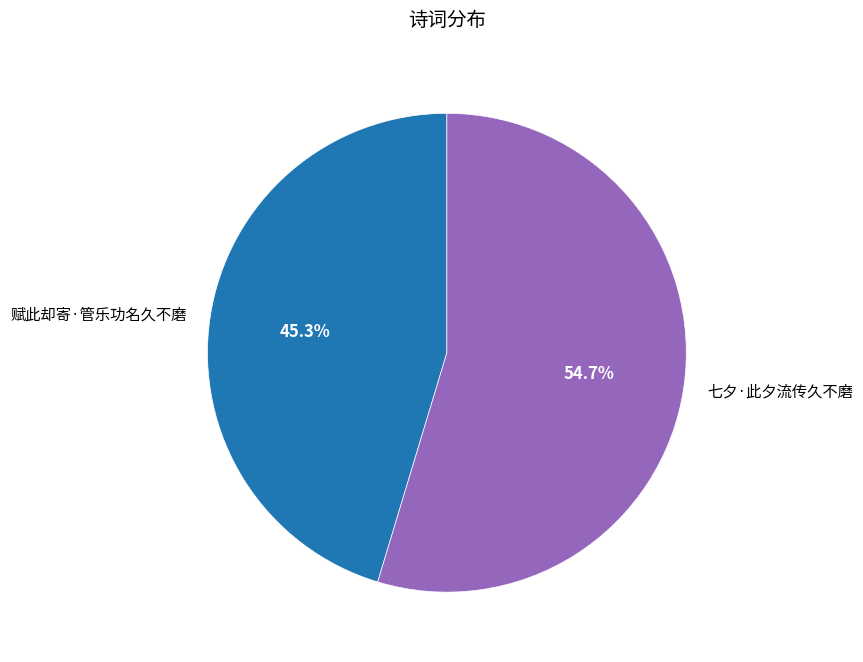

What percentage is the 赋此却寄·管乐功名久不磨 slice, to the nearest percent?

45%